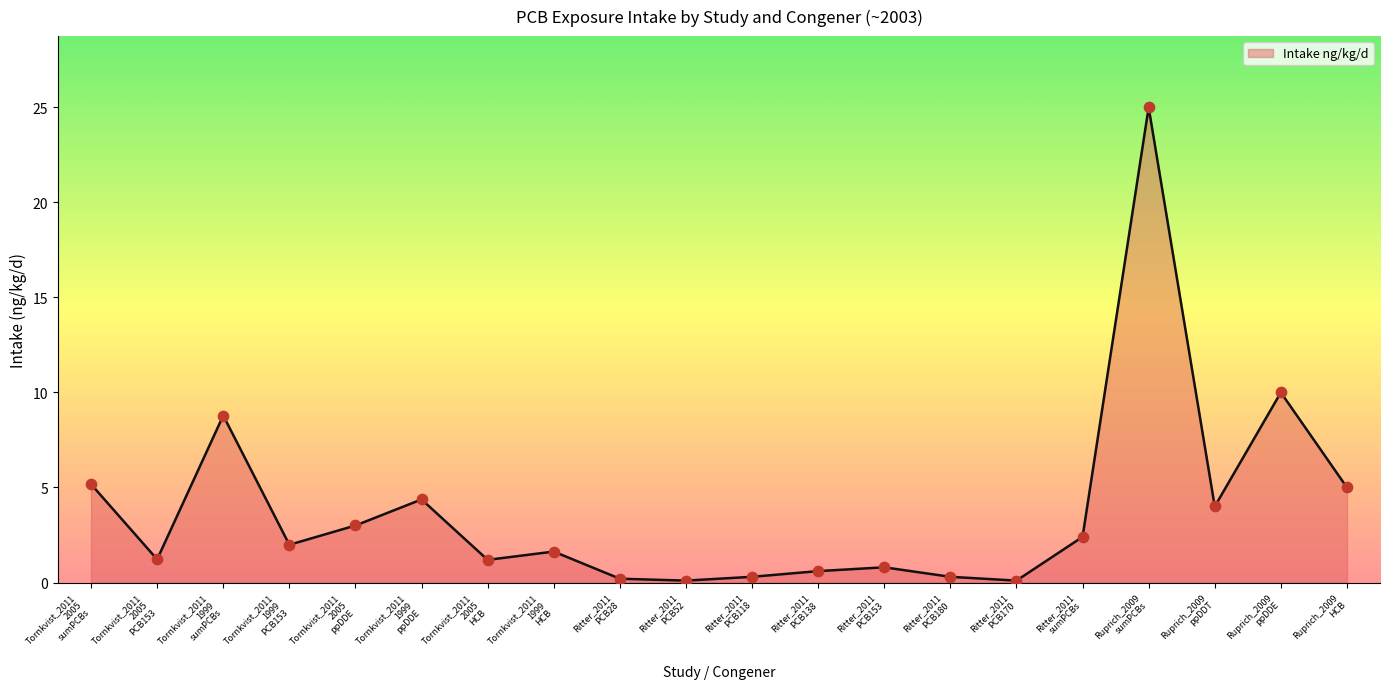

What is the ratio of the value at Ritter_2011
PCB138 to the value at Ruprich_2009
ppDDE?

0.1